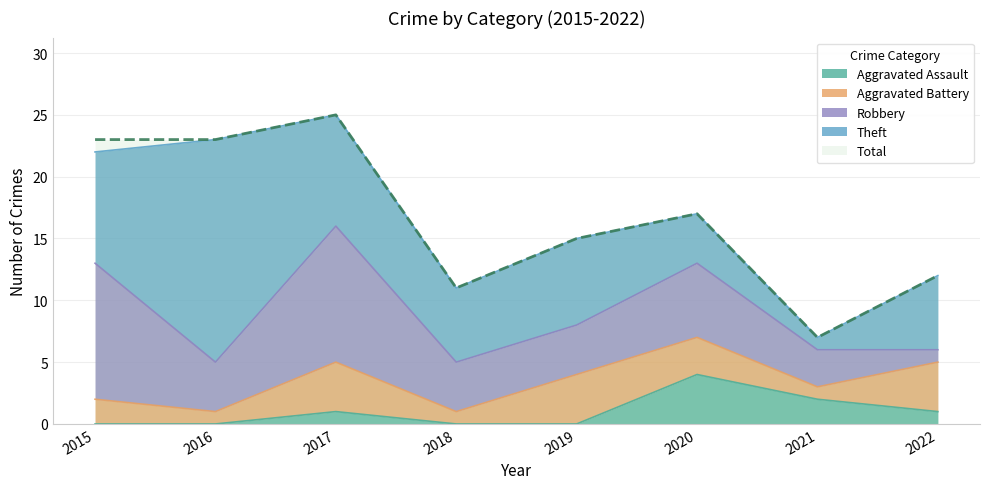

How many interior local peaks does the Total series have?

2